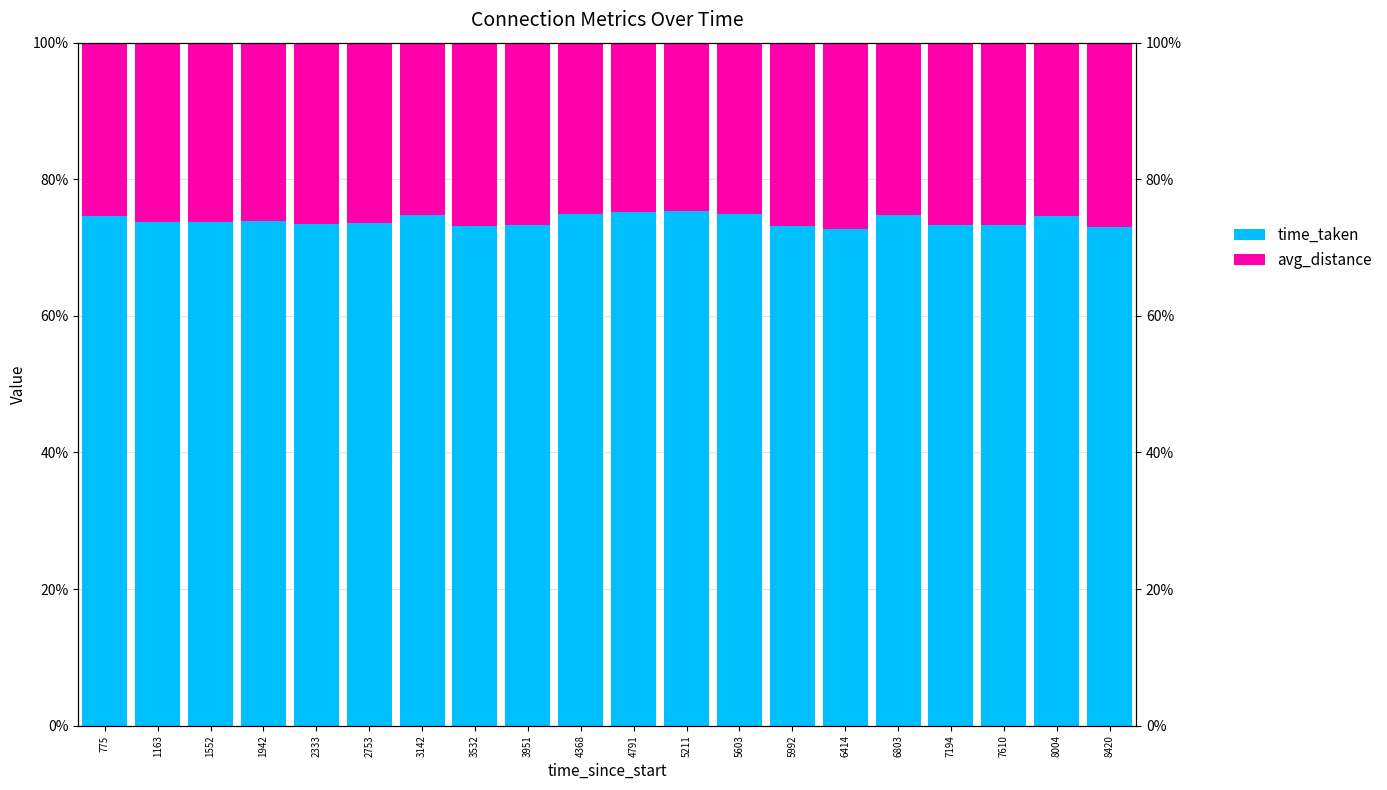

Rank the series by their average value, from lowest to highest.

avg_distance, time_taken